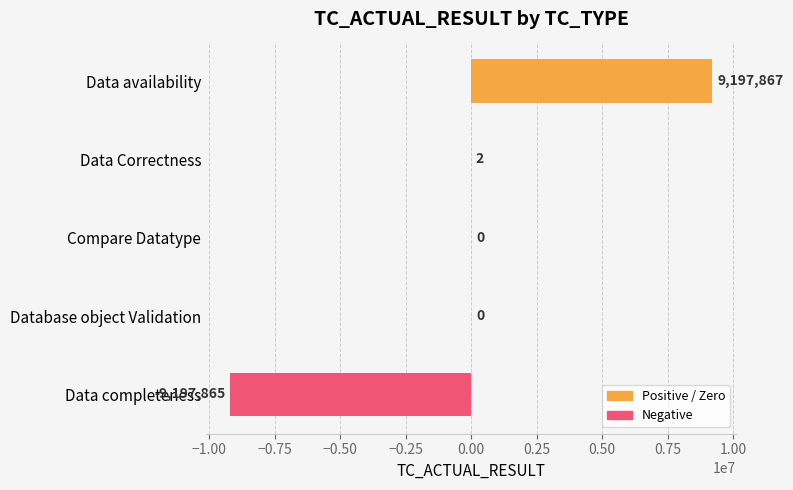

What is the sum of all values?

4